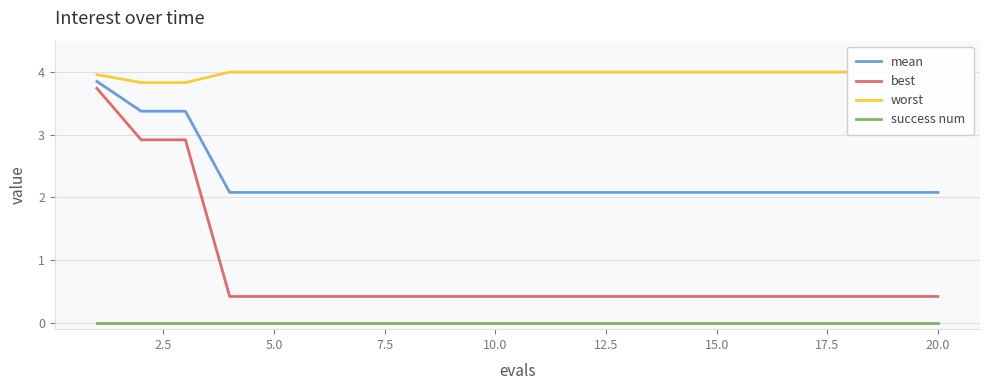

Rank the series by their average value, from lowest to highest.

success num, best, mean, worst